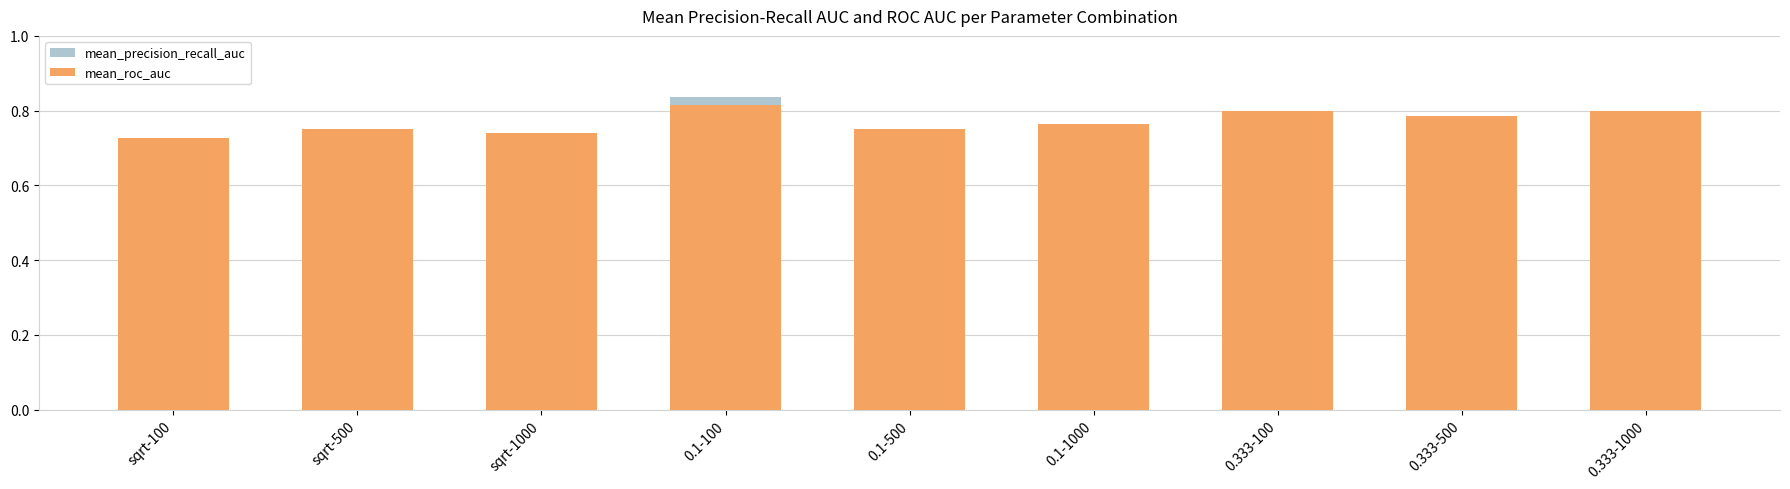

The mean_roc_auc series shows 0.8 at 0.1-100. True or false?

True